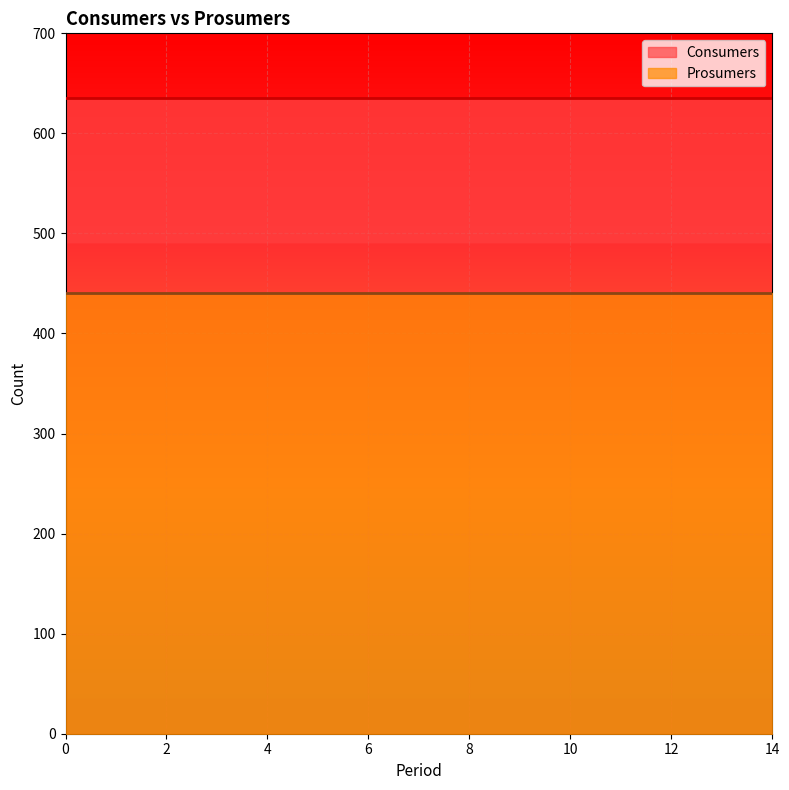

Rank the series at 1 from highest to lowest value.

Consumers, Prosumers